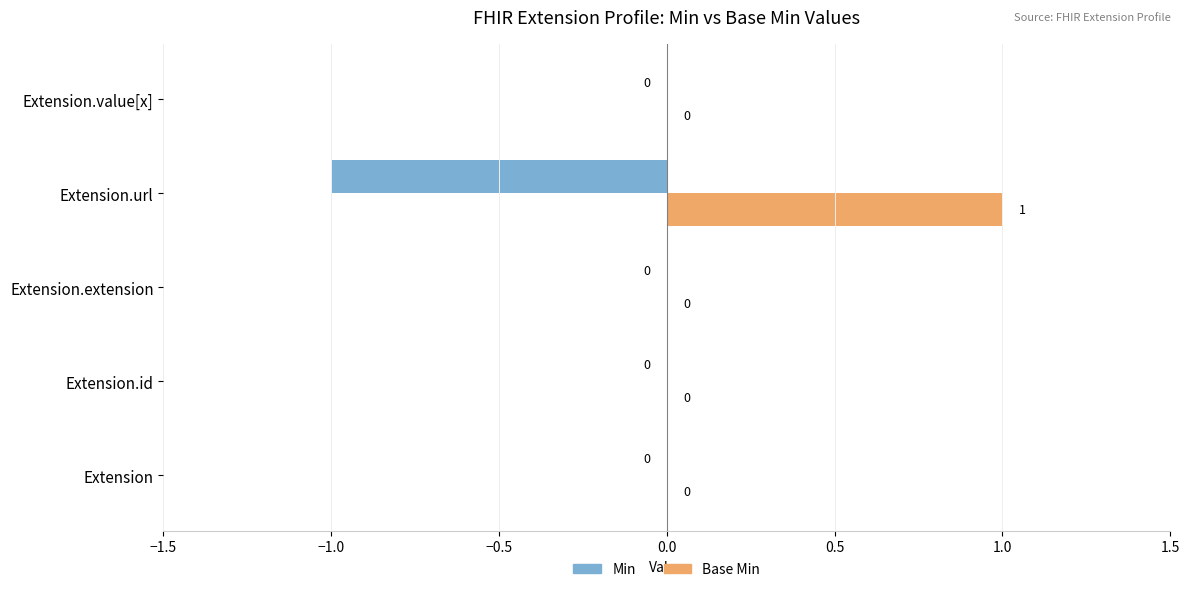

Which category has the highest value across all series?

Extension.url